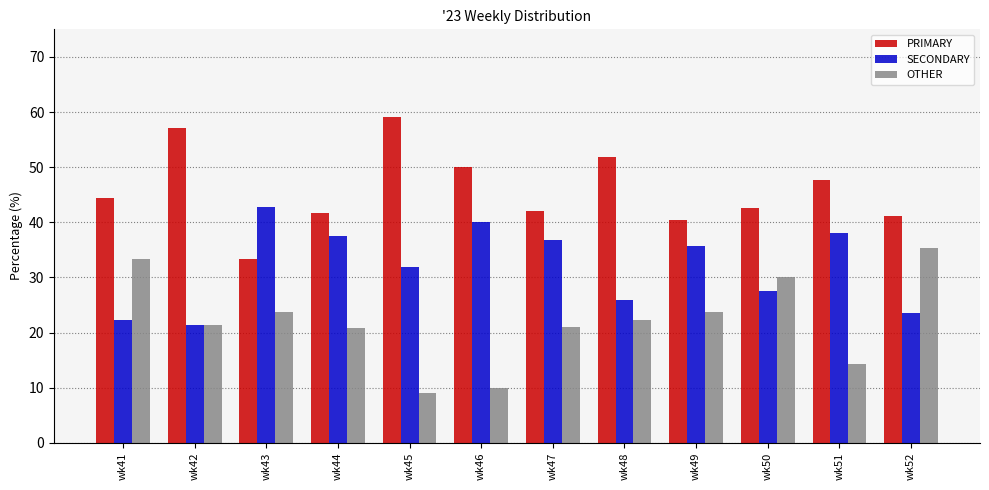

At which category does the chart reach its minimum across all series?

wk45